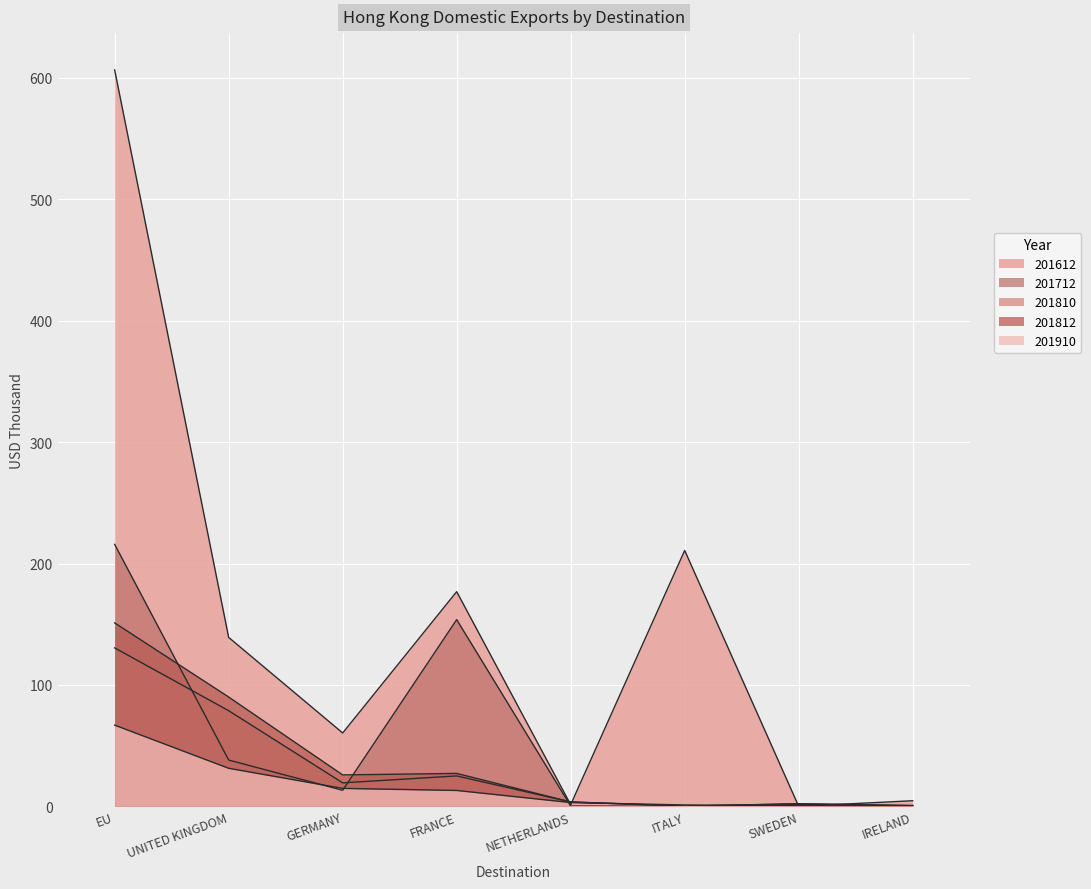

What is the label of the 8th point from the left?

IRELAND